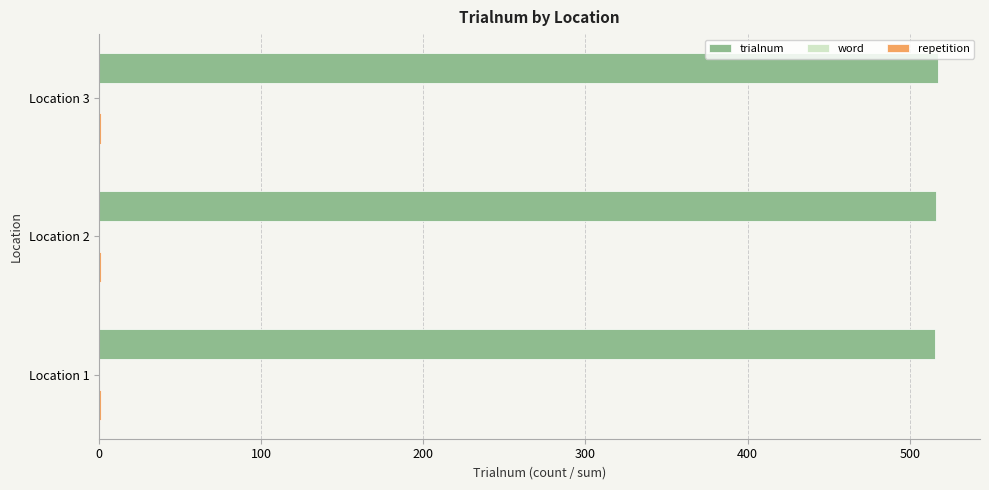

The value of trialnum at Location 2 is 144.1. True or false?

False